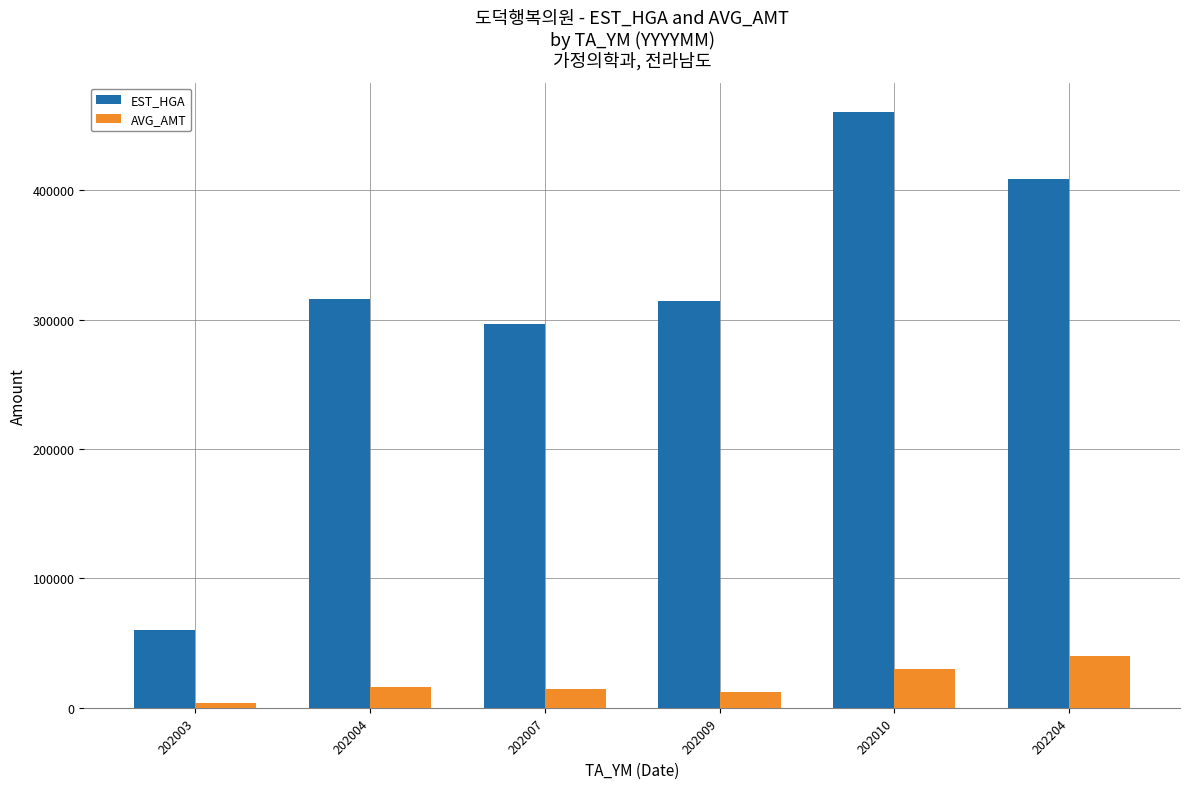

At how many categories does at least one series exceed 179288?

5